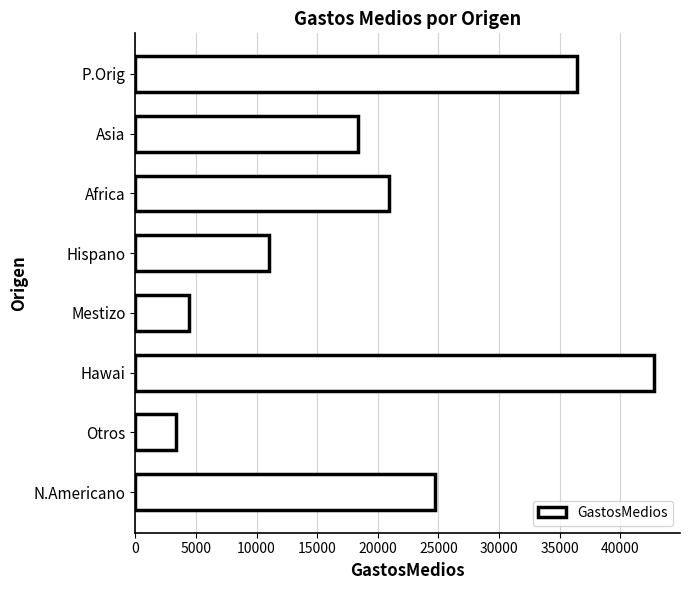

List the labels in order of value, smallest first.

Otros, Mestizo, Hispano, Asia, Africa, N.Americano, P.Orig, Hawai